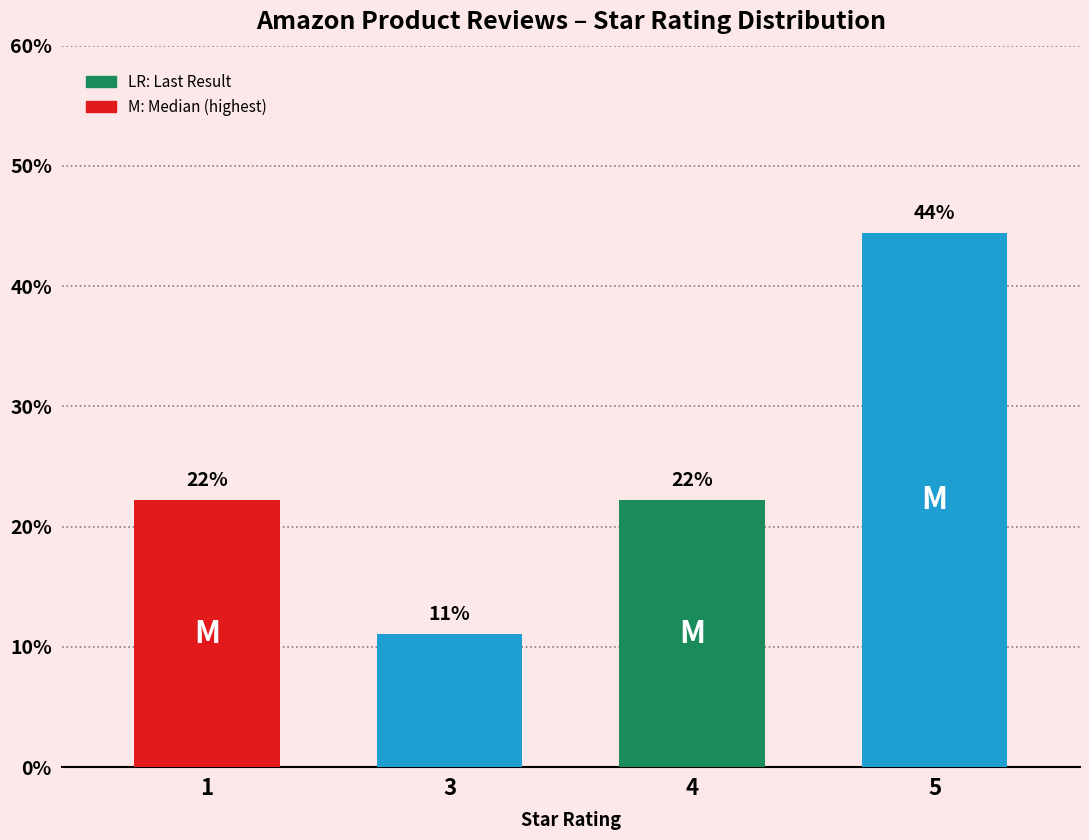

What is the difference between the maximum and minimum values?

33.3